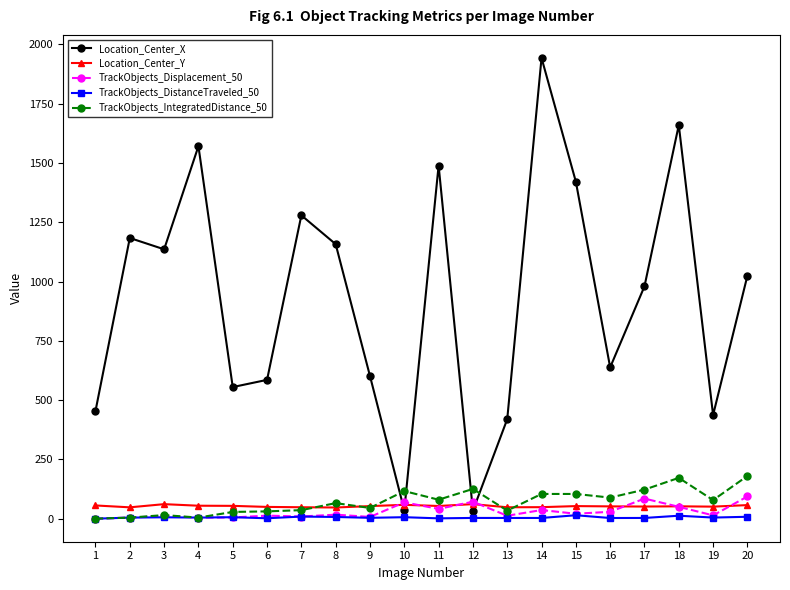

At which category does the chart reach its peak across all series?

14